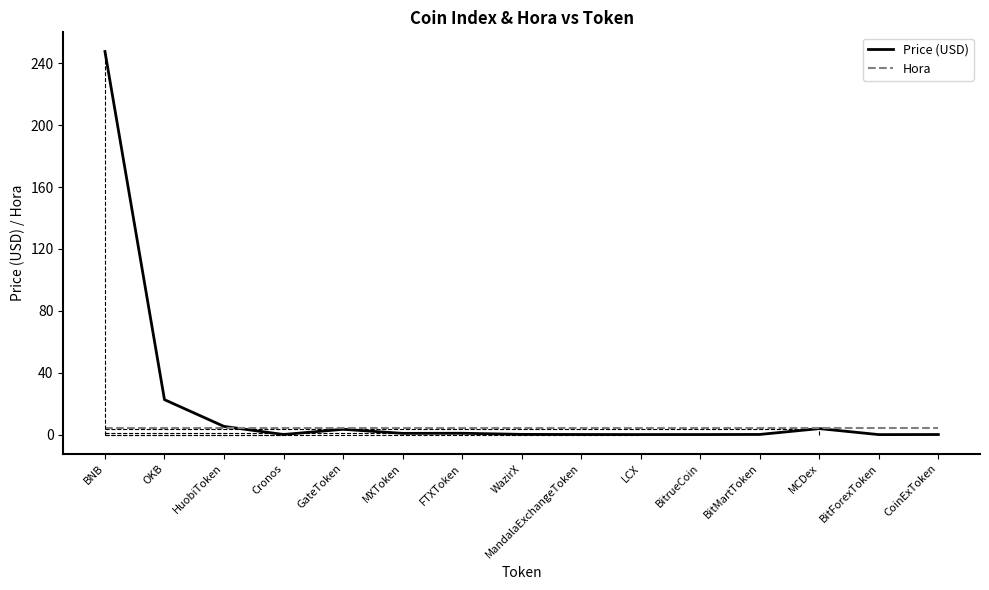

At which category is the sum across all series the highest?

BNB